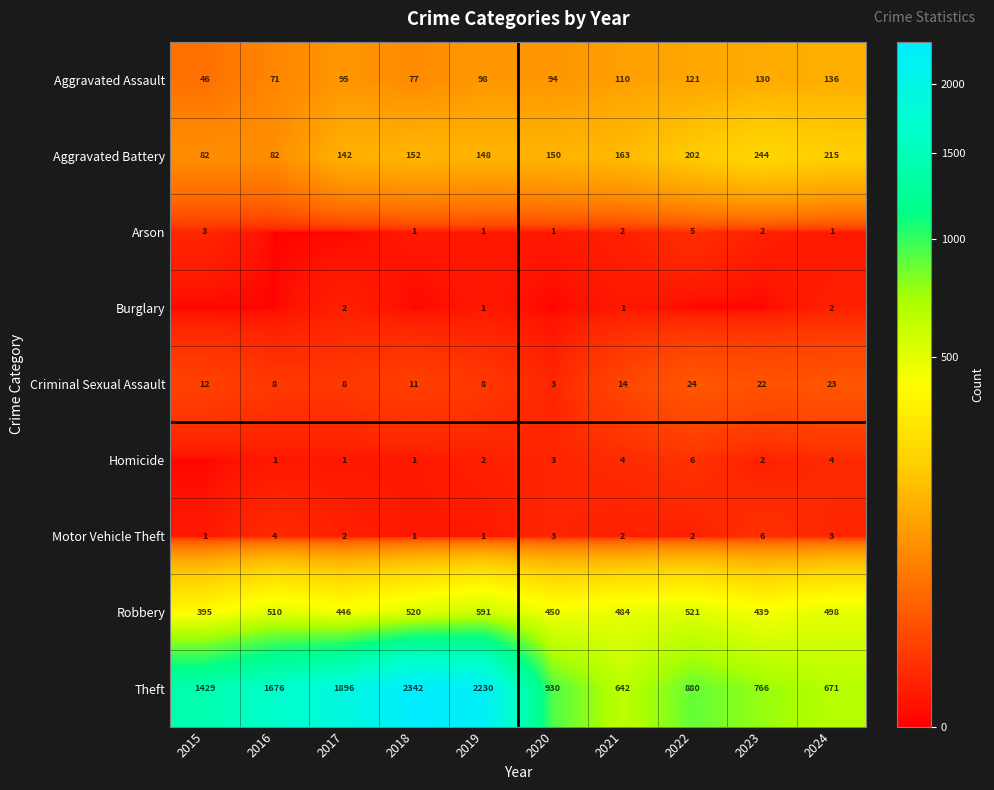

What is the maximum value for Aggravated Battery?

244